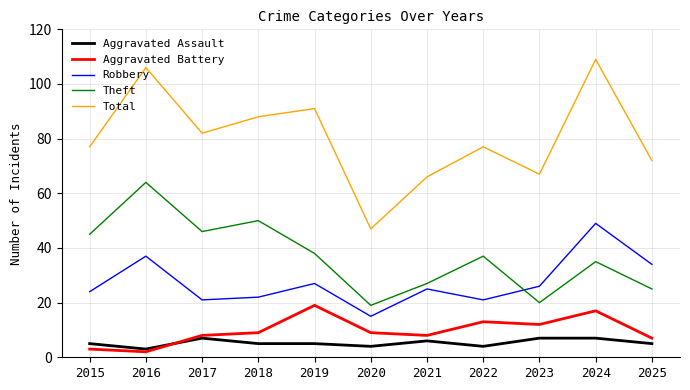

Does the chart display data point markers on the line(s)?

No